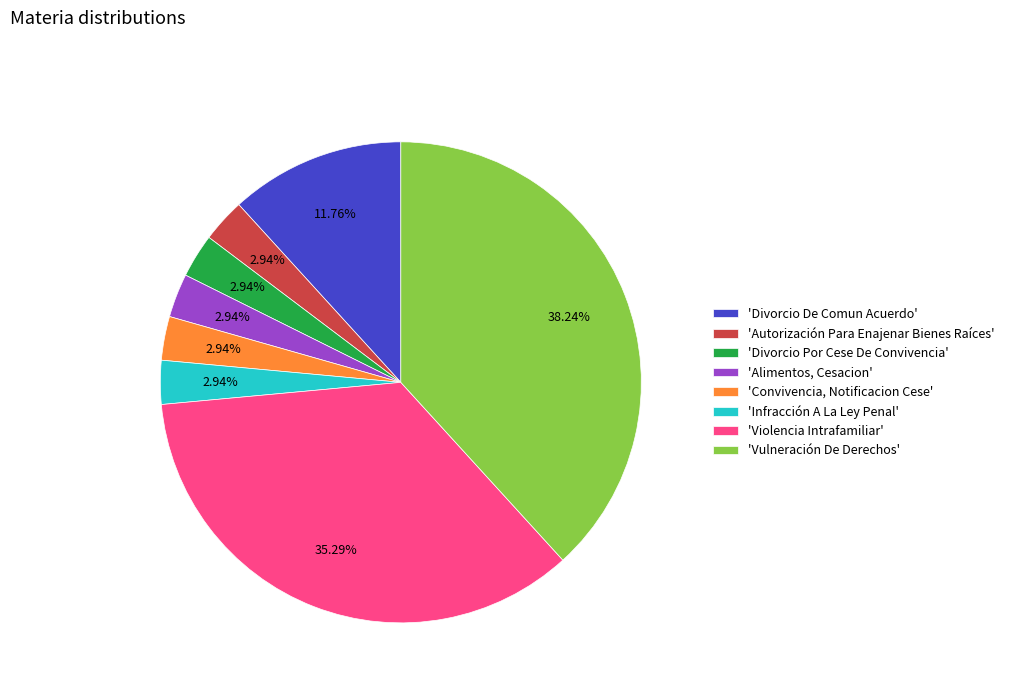

Which has a higher value, 'Violencia Intrafamiliar' or 'Autorización Para Enajenar Bienes Raíces'?

'Violencia Intrafamiliar'